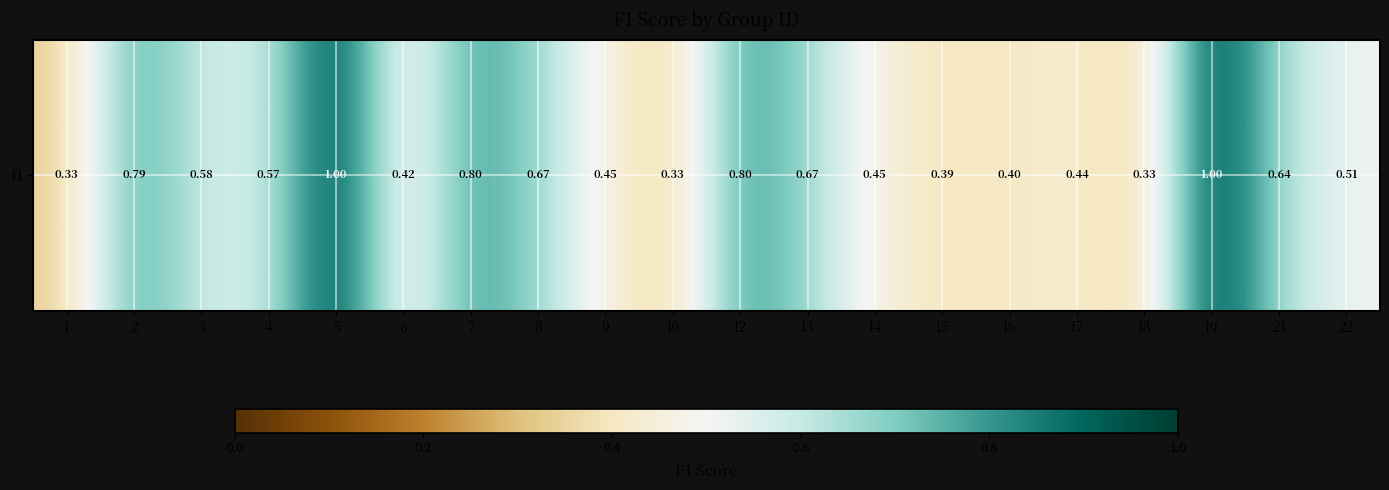

Rank the categories by value from highest to lowest.

5, 19, 7, 12, 2, 8, 13, 21, 3, 4, 22, 9, 14, 17, 6, 16, 15, 1, 10, 18